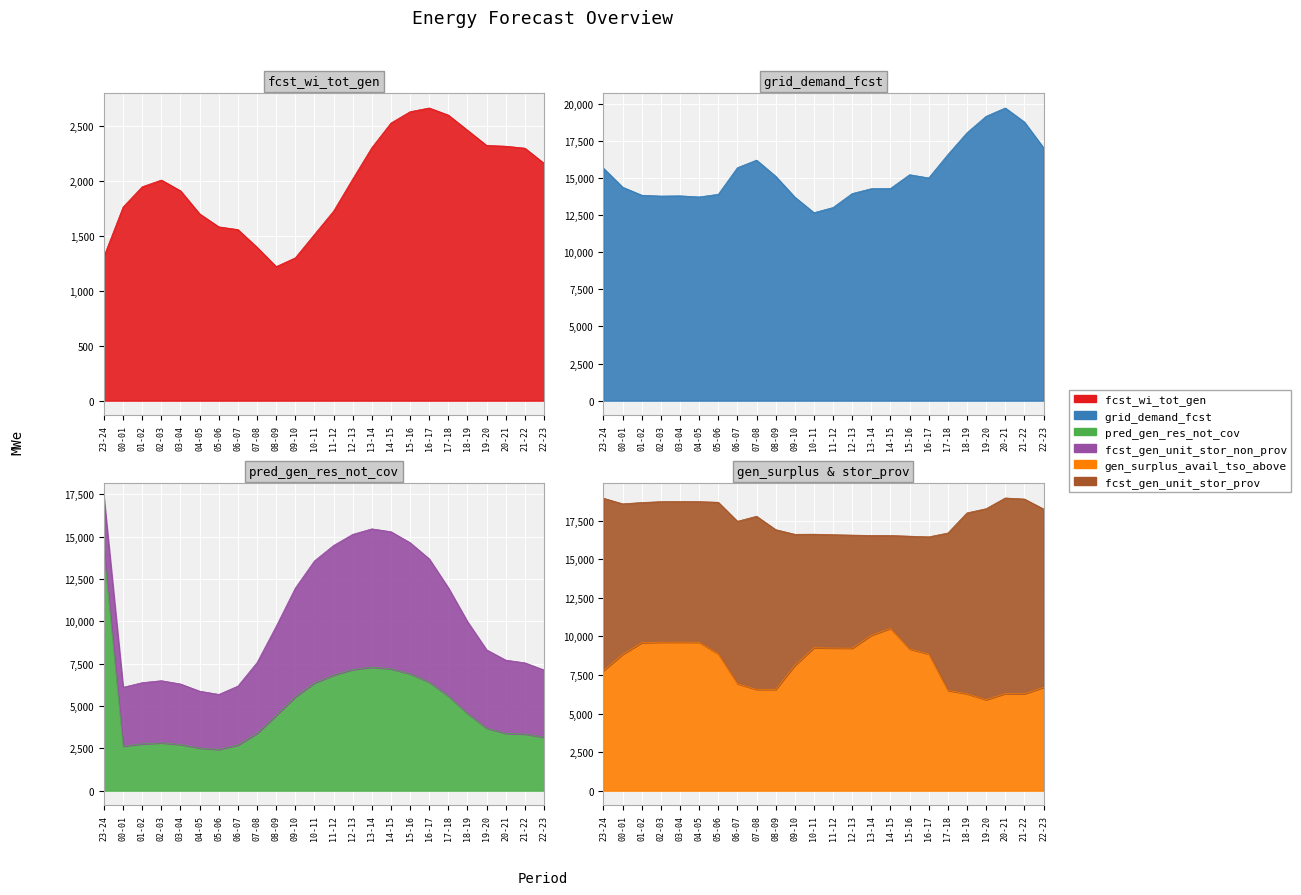

Where is the first local maximum for fcst_wi_tot_gen?

02-03